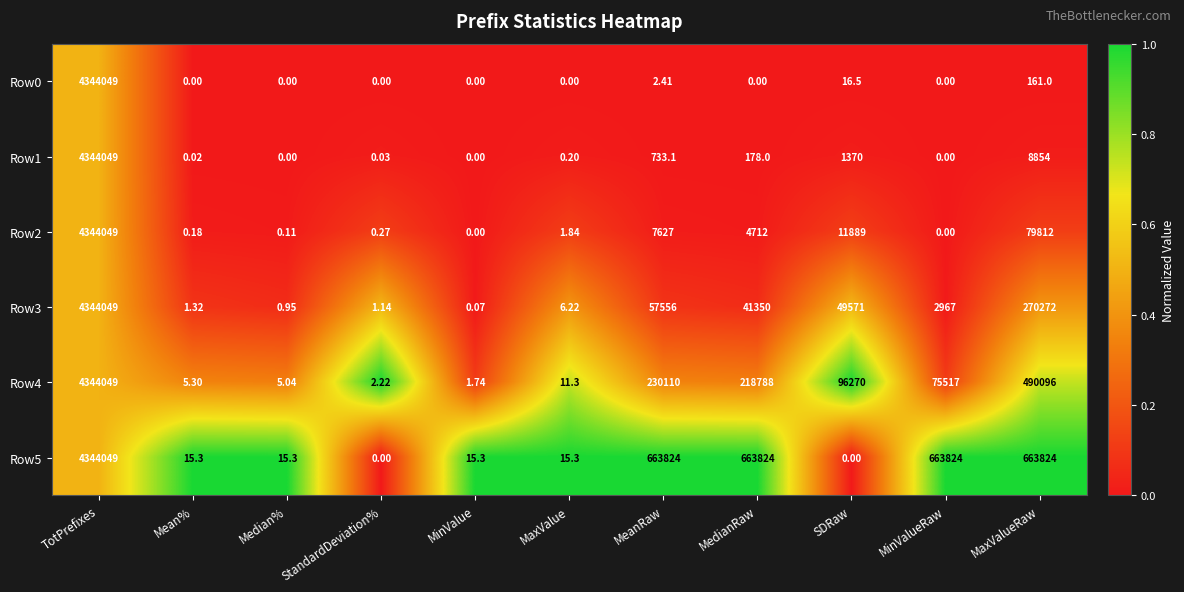

Which label corresponds to the largest value in the chart?

TotPrefixes